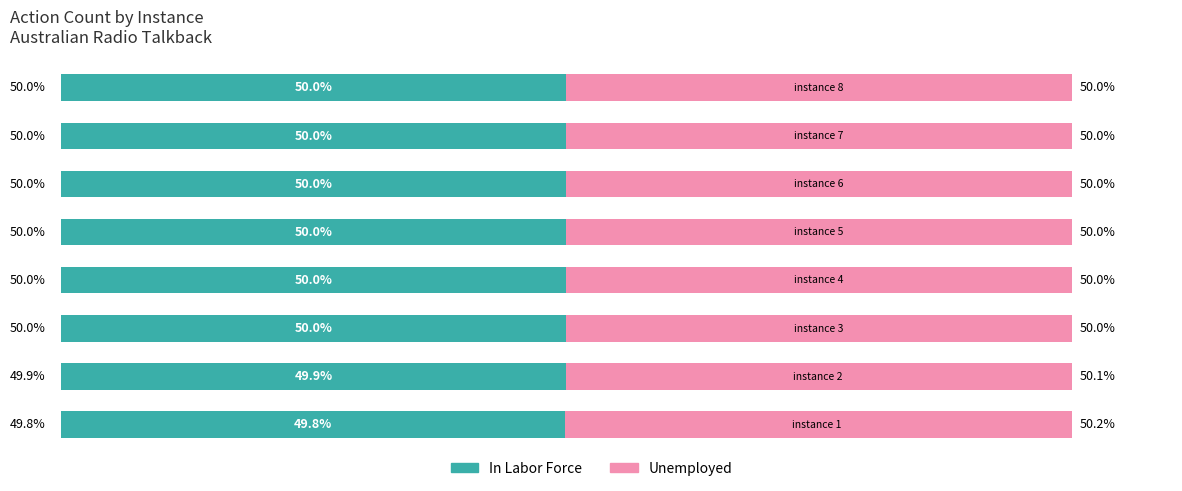

What is the value of the Unemployed bar at the 6th from the left?

50.0